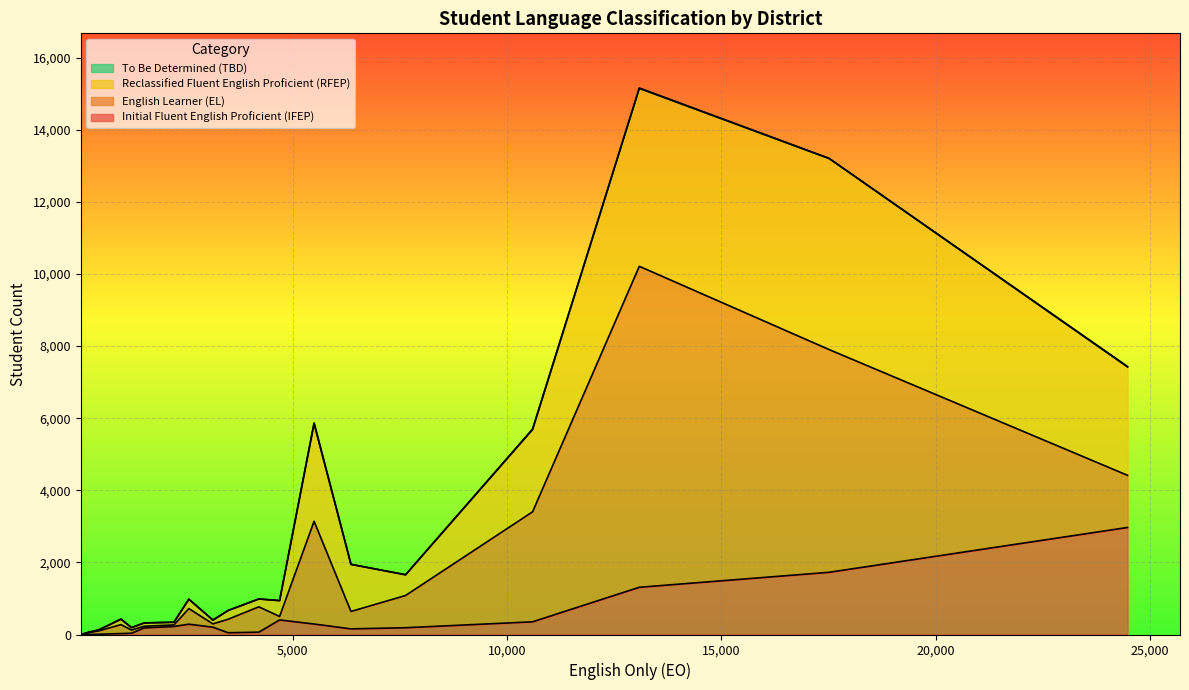

At how many categories does at least one series exceed 7544?

1